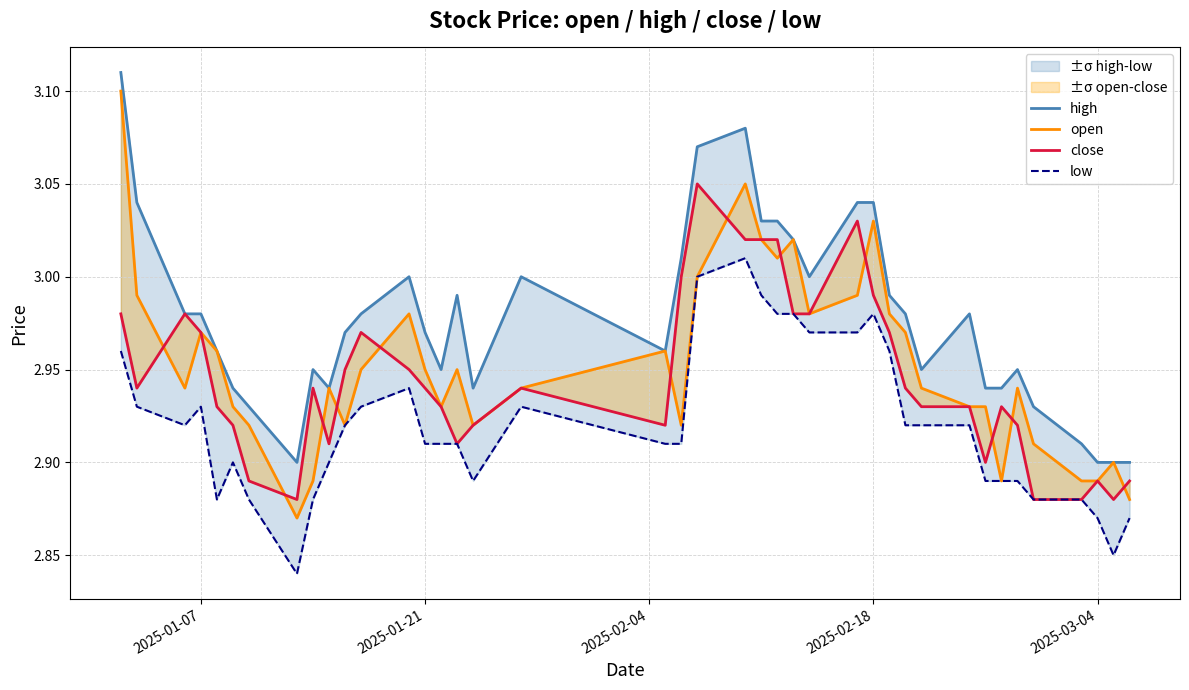

True or false: high has a value of 5.2 at 24.

False